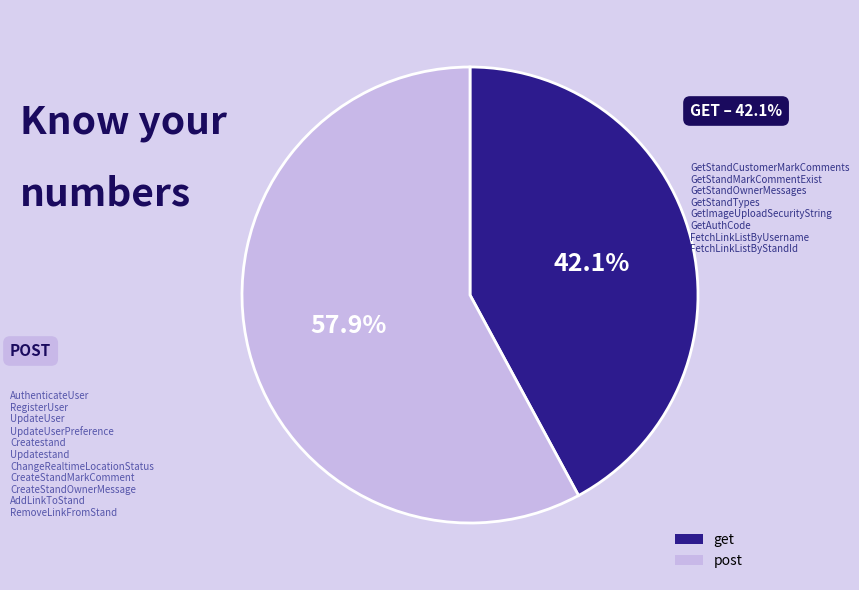

What percentage is the post slice, to the nearest percent?

58%